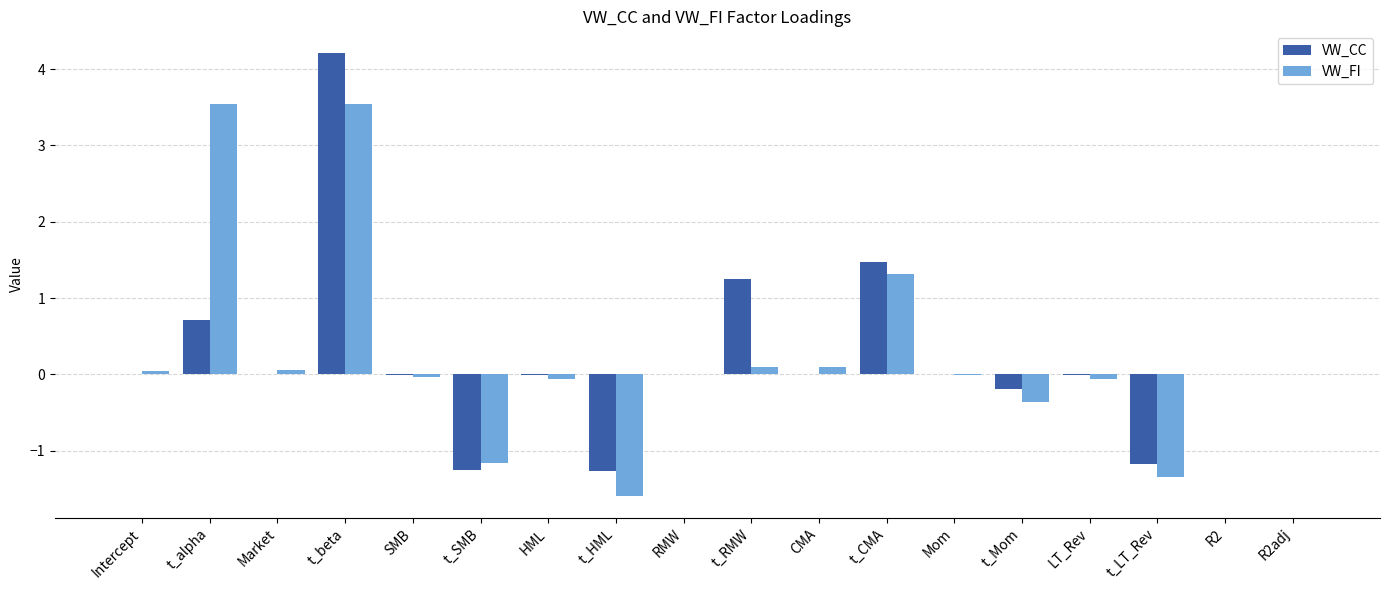

What is the sum of the VW_CC values at t_RMW and RMW?

1.3